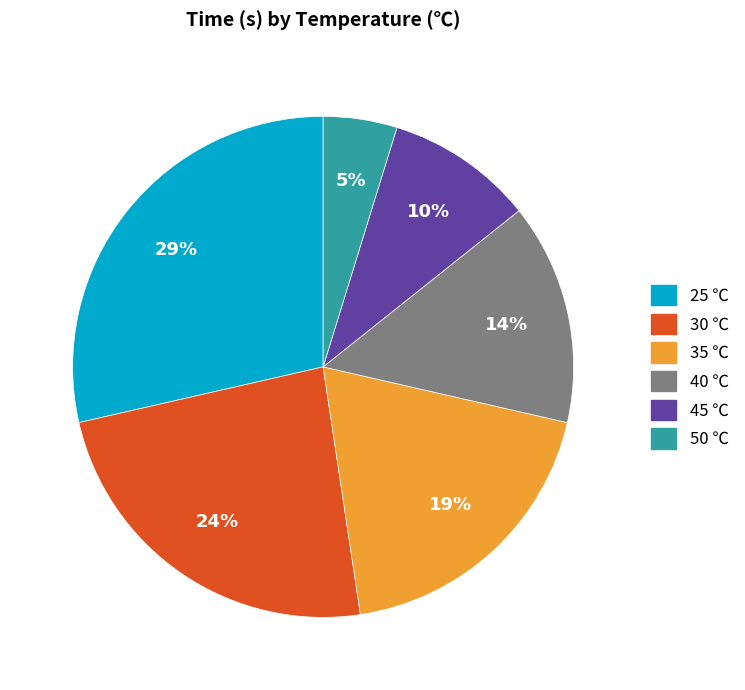

Do 50 ℃ and 45 ℃ together represent more than half of the pie?

No